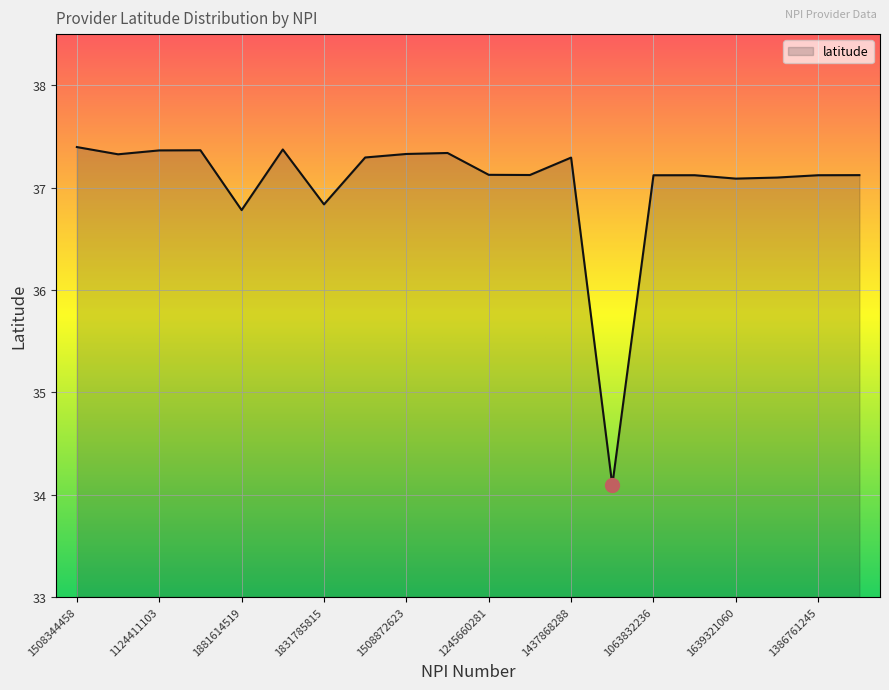

What is the greatest value displayed?

37.4